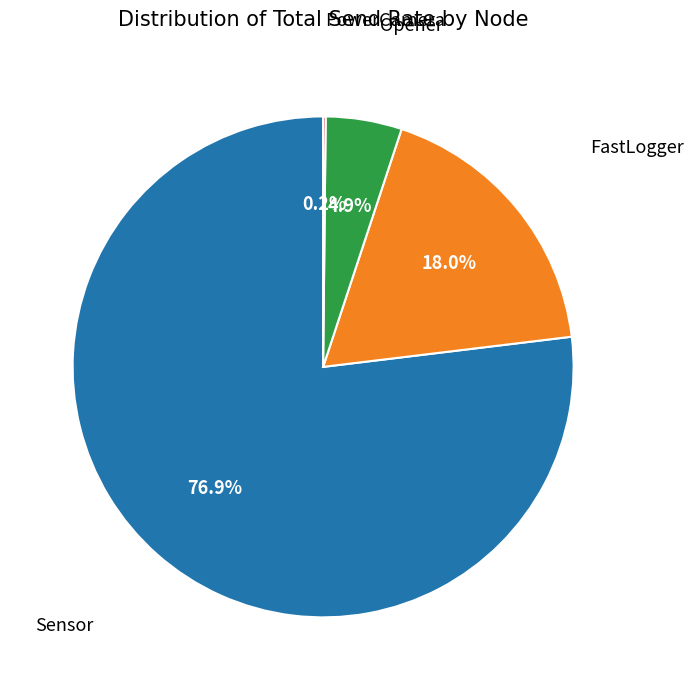

Does any single category account for the majority?

Yes